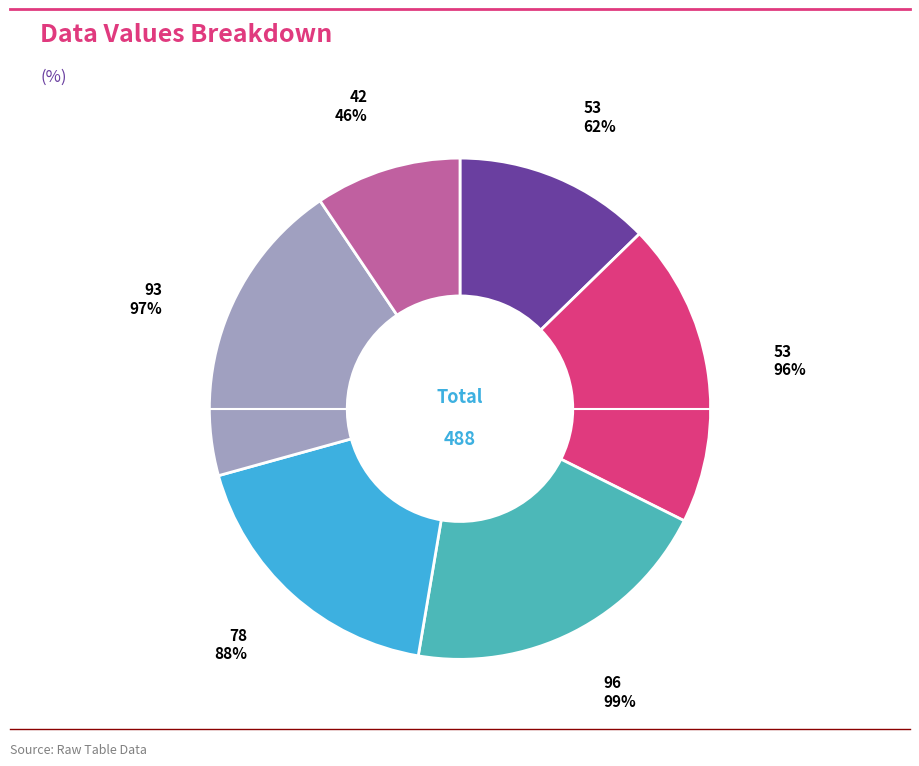

Count the number of slices in the pie.

6